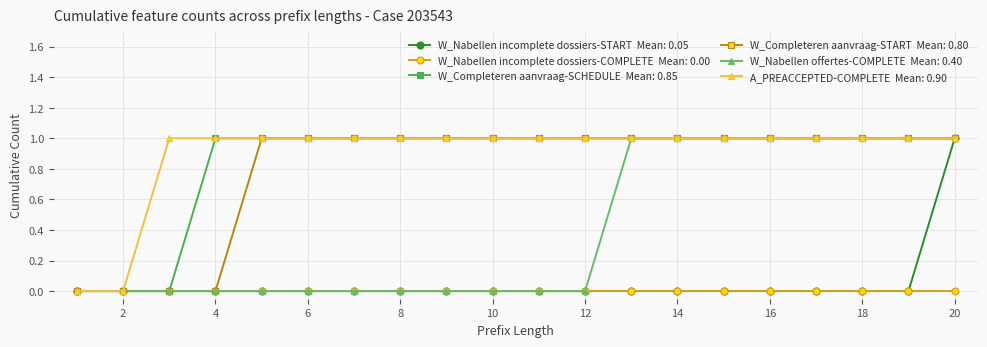

How many data points does each series have?

20